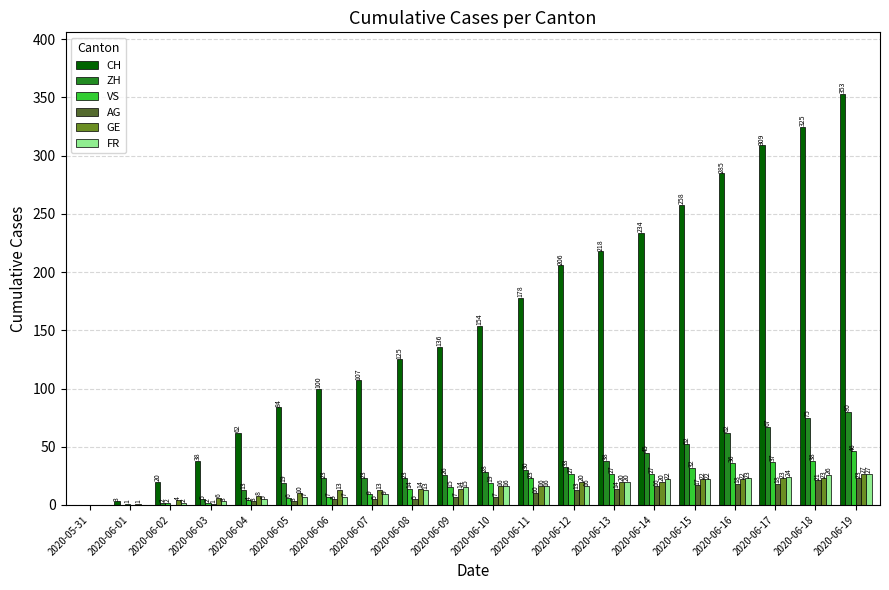

Reading left to right, transcribe all the data shown in this chart.

CH: 0	3	20	38	62	84	100	107	125	136	154	178	206	218	234	258	285	309	325	353
ZH: 0	0	2	5	13	19	23	23	23	26	28	30	33	38	45	52	62	67	75	80
VS: 0	1	2	2	4	6	7	9	14	15	19	23	27	27	27	32	36	37	38	46
AG: 0	0	0	1	3	3	5	5	5	7	7	10	13	14	16	17	18	18	21	23
GE: 0	1	4	6	8	10	13	13	14	14	16	16	20	20	20	22	22	23	23	27
FR: 0	0	2	3	5	7	7	9	13	15	16	16	16	20	22	22	23	24	26	27